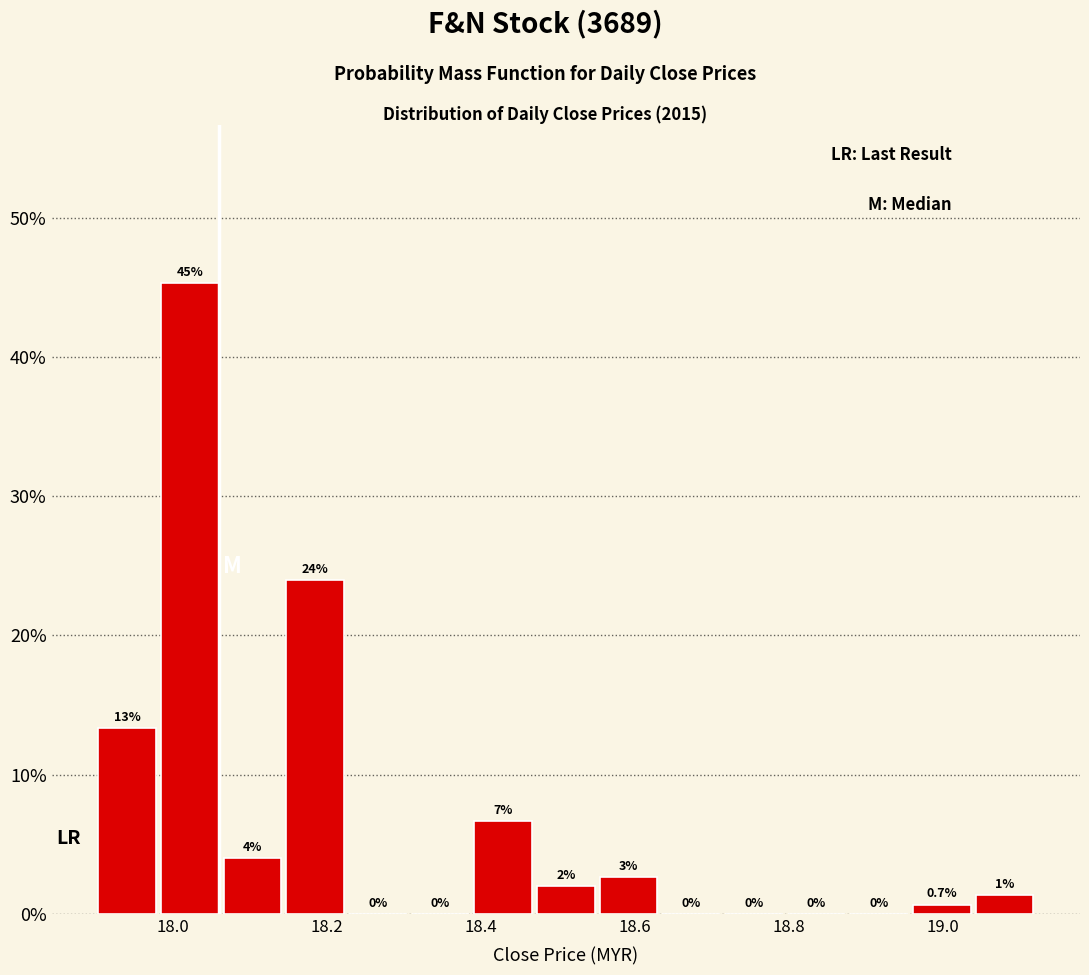

Which range on the x-axis has the tallest bar?

17.98 to 18.06